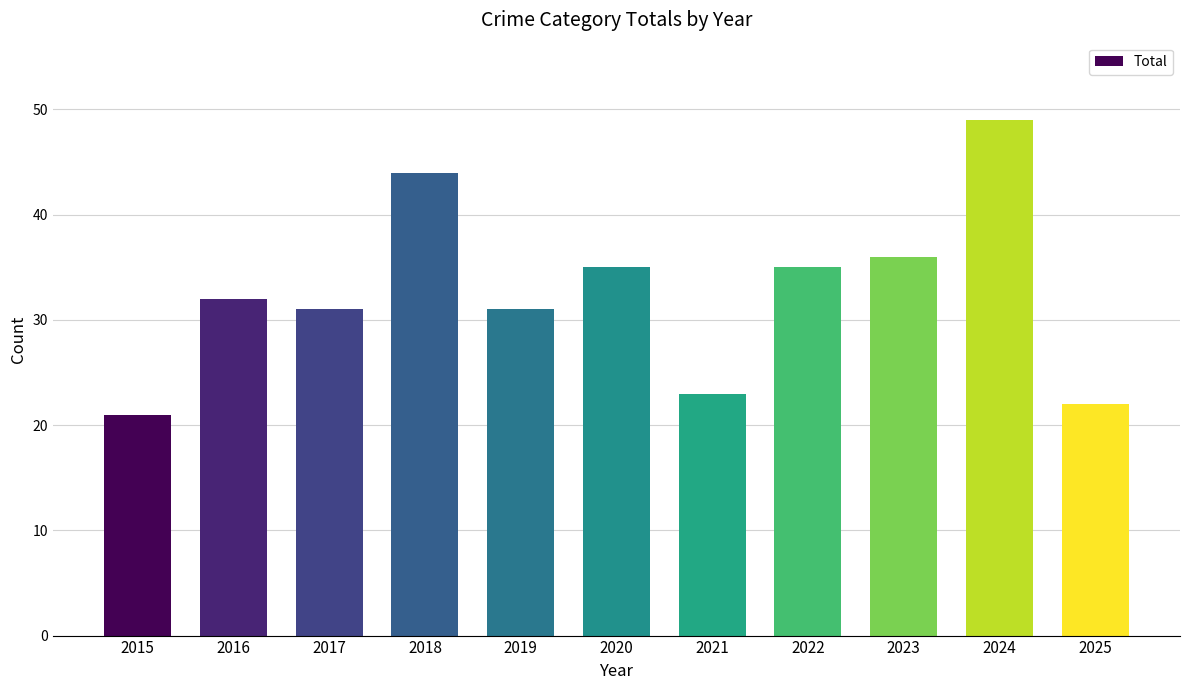

Read the value at 2023, to the nearest 5.

35